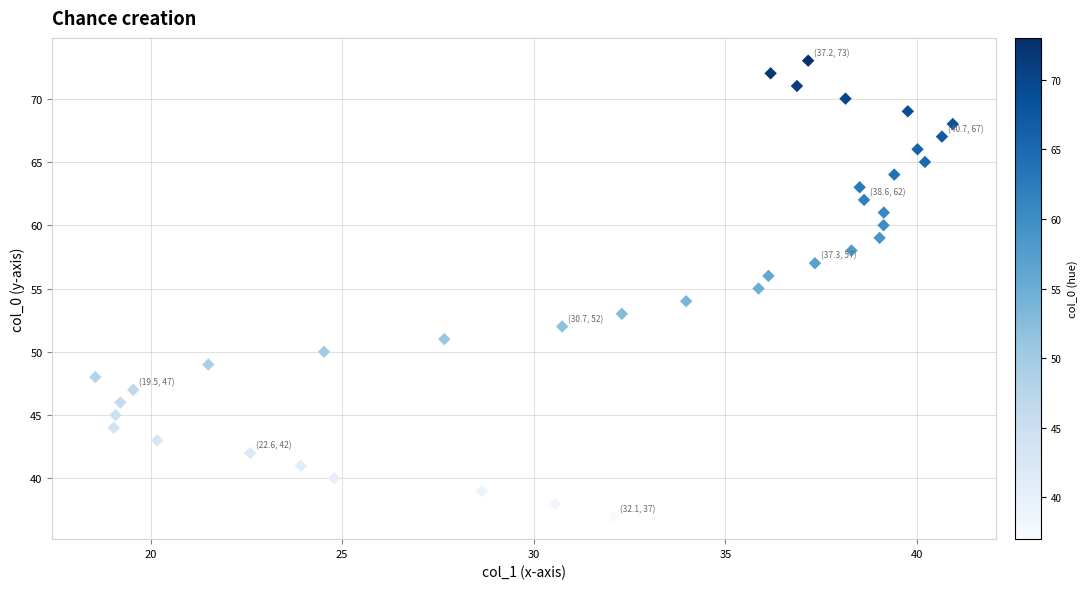

What is the range of Y values (max minus min)?

36